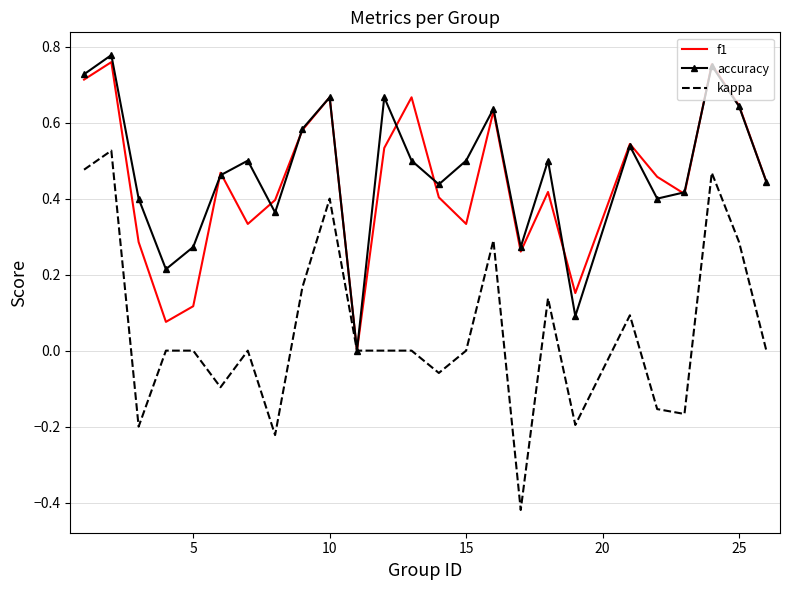

Which series has the largest range (max minus min)?

kappa